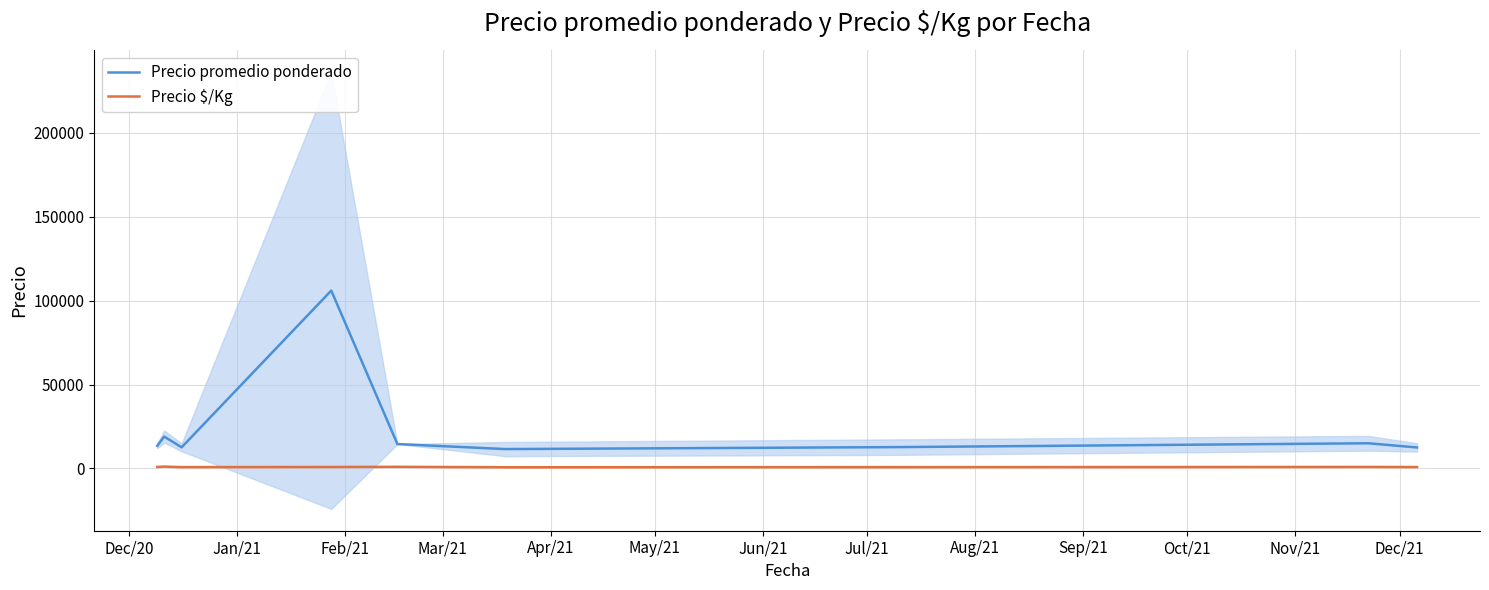

True or false: Precio $/Kg and Precio promedio ponderado cross at least once.

False